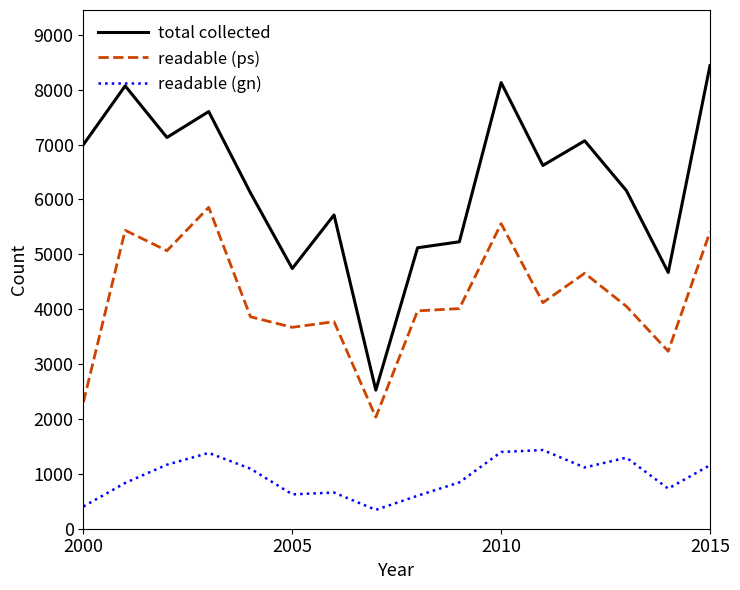

At how many categories does at least one series exceed 2924?

15